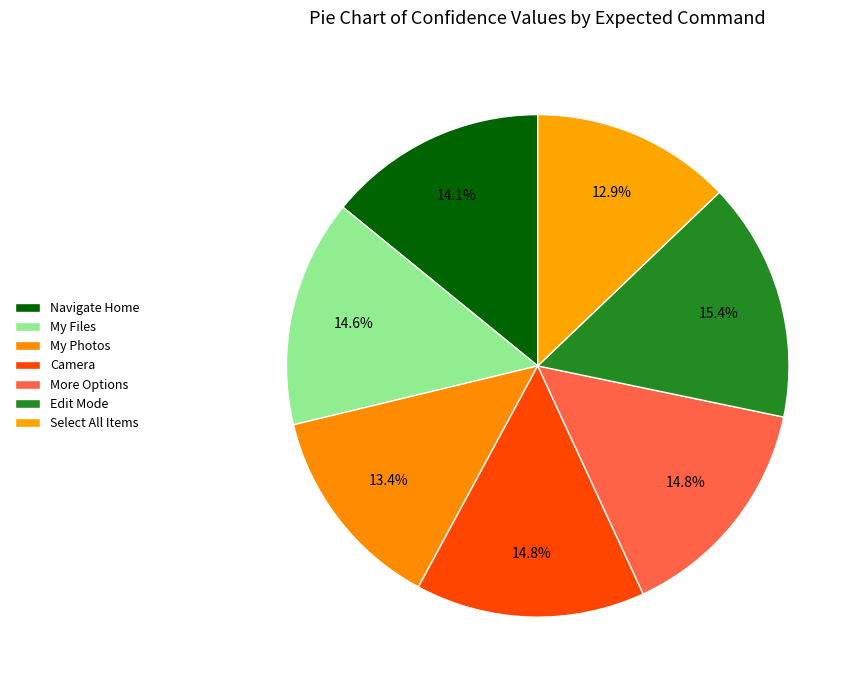

Does any single category account for the majority?

No